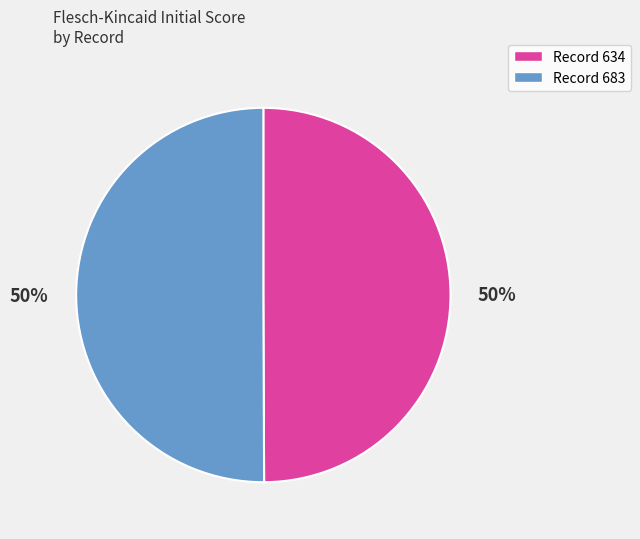

Count the number of slices in the pie.

2